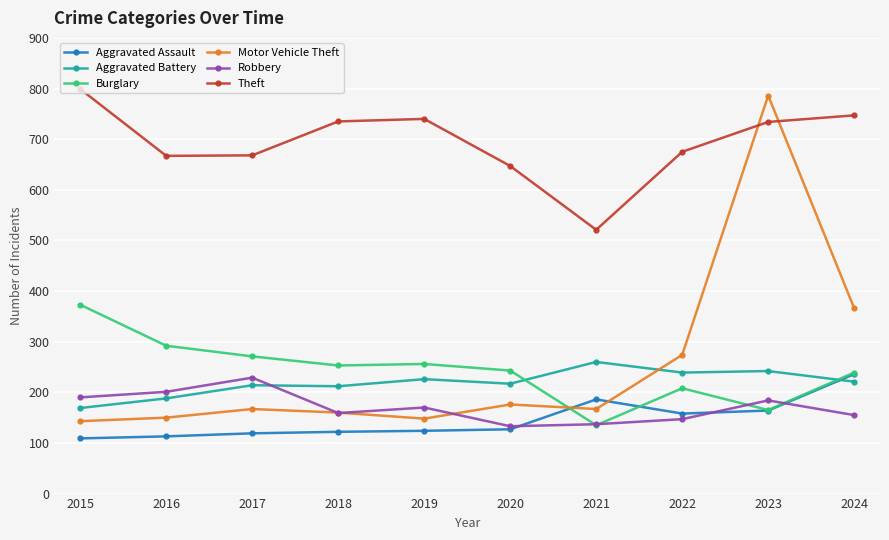

Does the chart display data point markers on the line(s)?

Yes